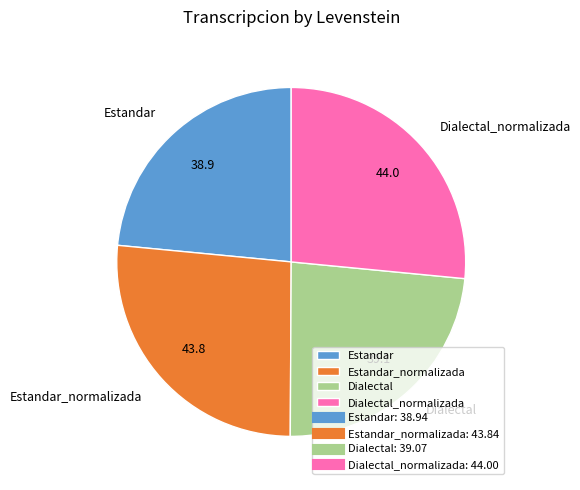

How many slices are in this pie chart?

4